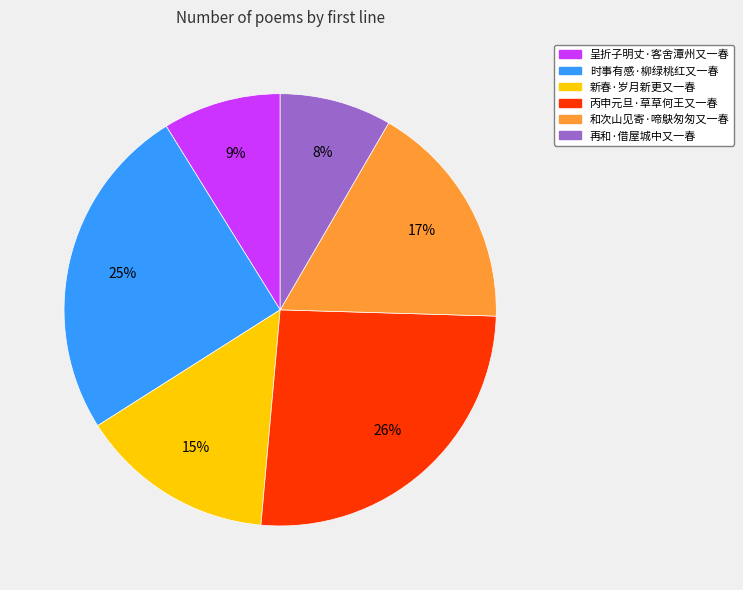

To the nearest percent, what is the difference between the largest and smallest slice percentages?

18%